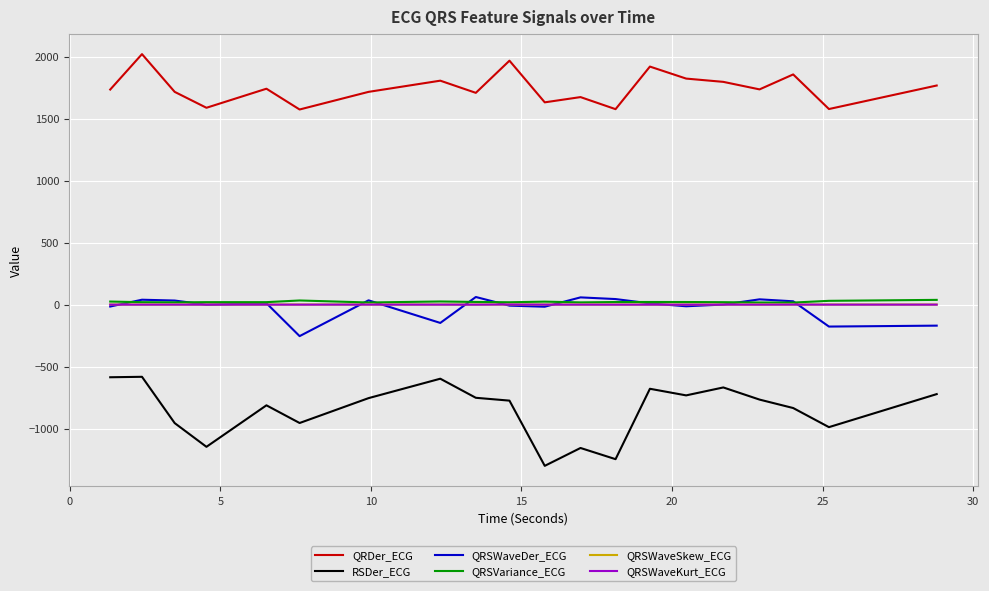

Is this an area chart (filled region under the line)?

No